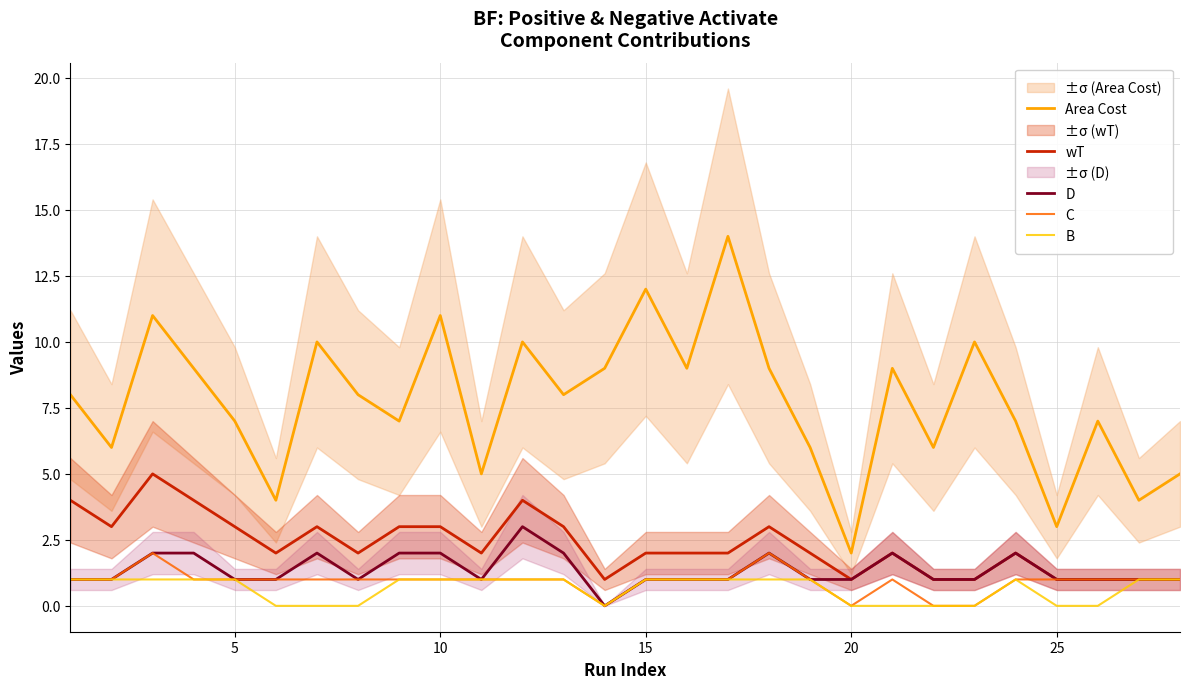

How many lines are shown in the chart?

5